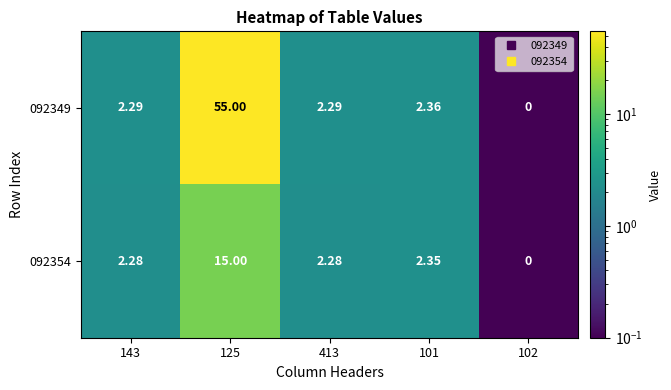

What is the smallest value displayed?

0.0